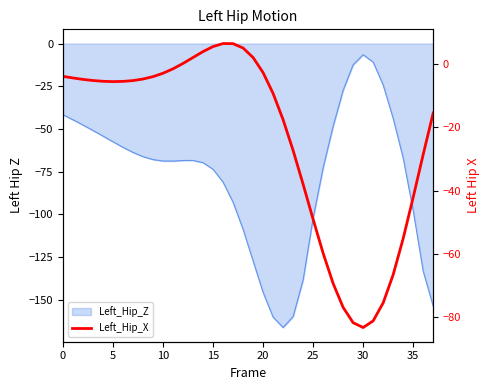

Does the chart display data point markers on the line(s)?

No